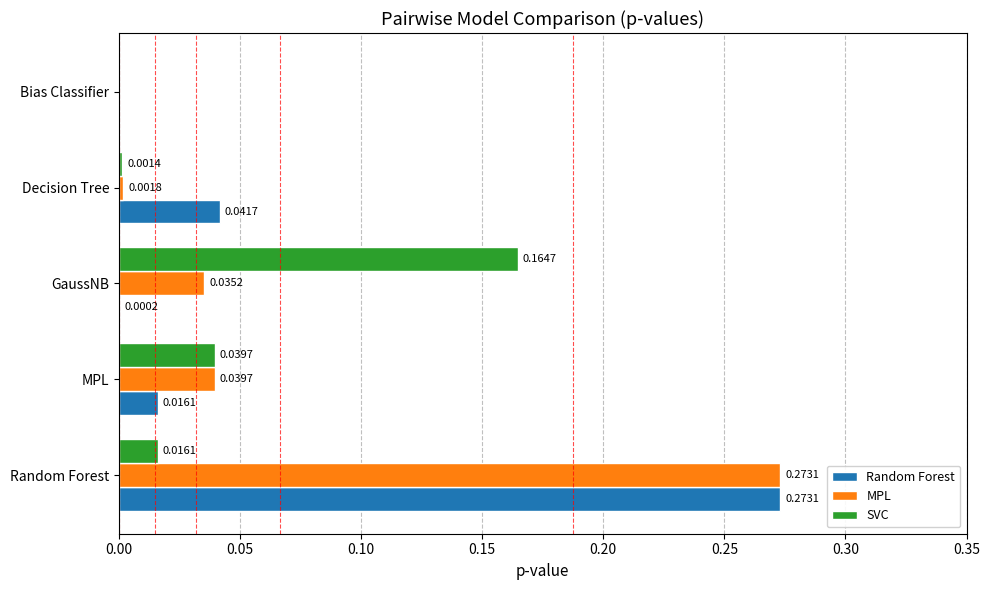

At which category is the sum across all series the highest?

Random Forest